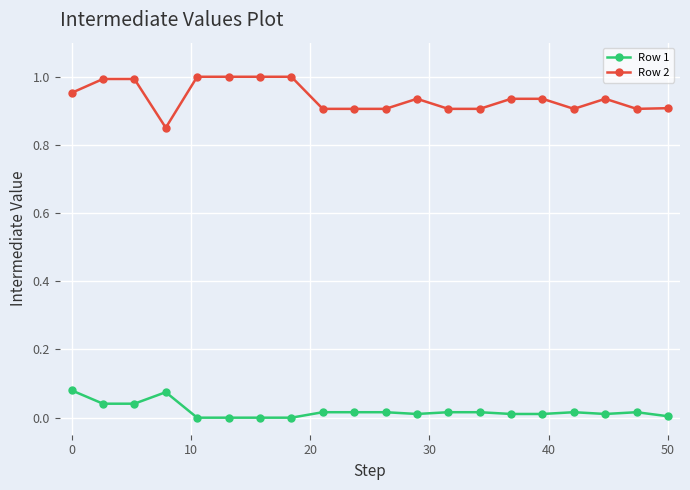

True or false: Row 2 and Row 1 cross at least once.

False